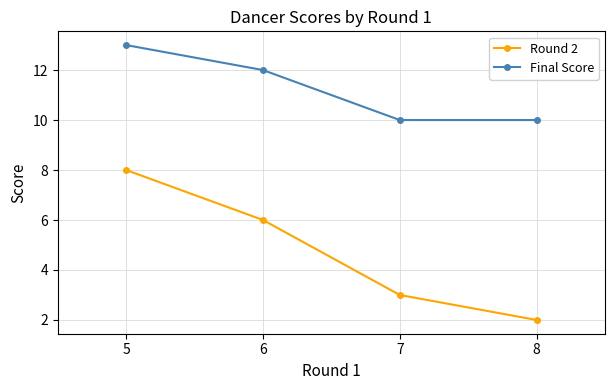

True or false: Round 2 has more than 2 points higher than both neighbors.

False